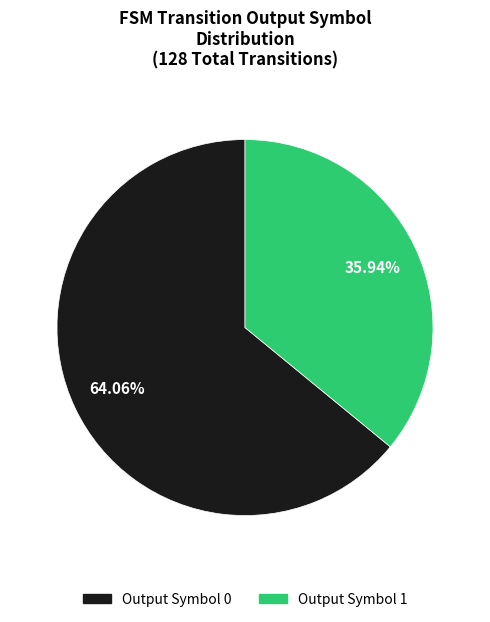

Is the sum of Output Symbol 1 and Output Symbol 0 greater than half?

Yes